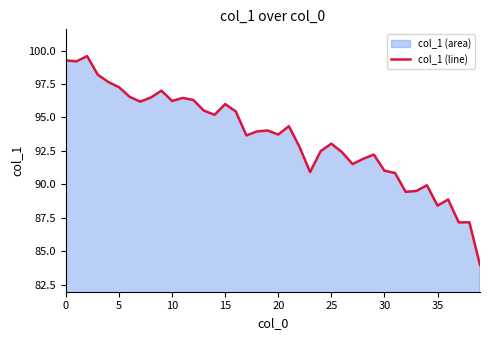

The value at 22 is 92.8. True or false?

True